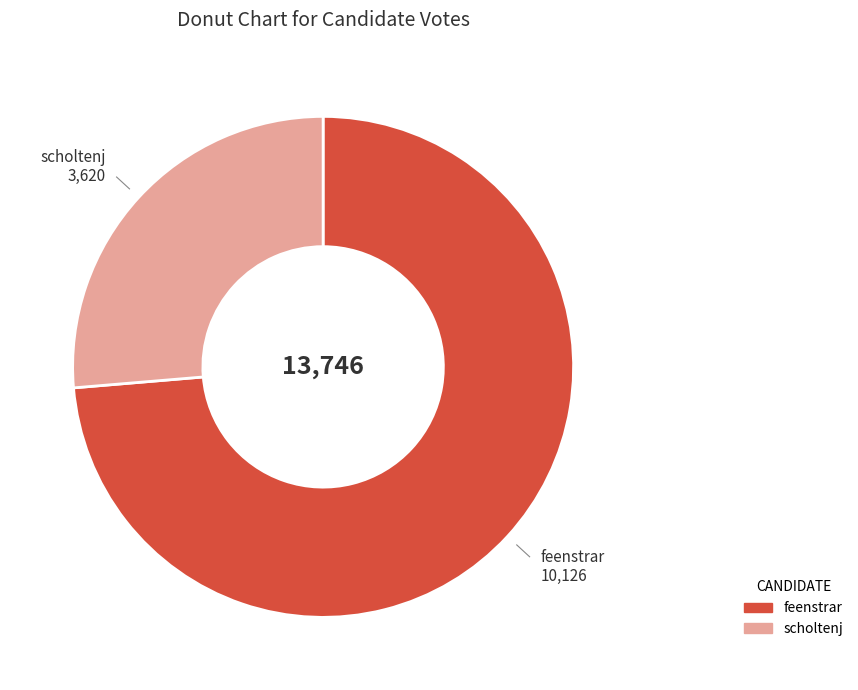

Which slice is the largest?

feenstrar